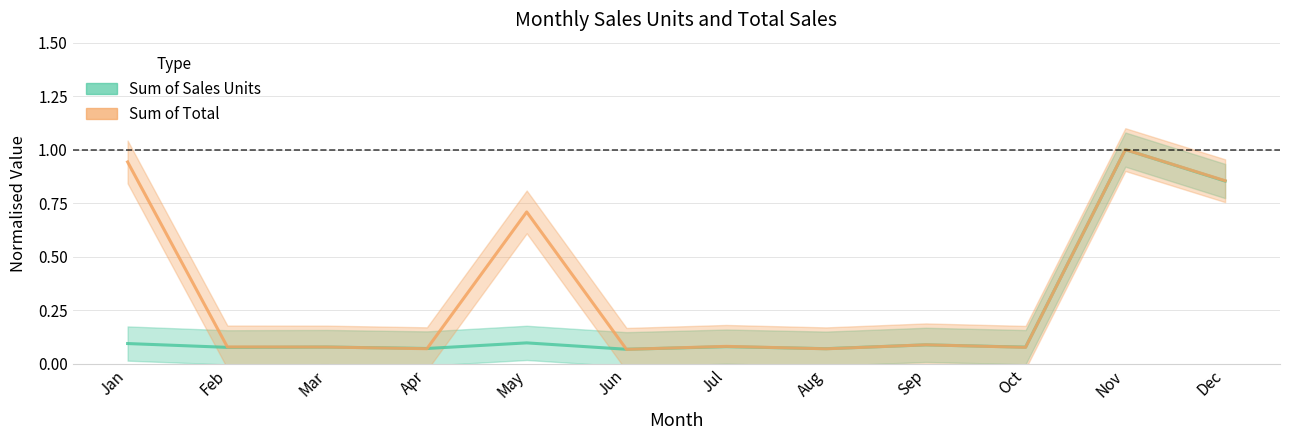

Is the value of Sum of Sales Units at Feb greater than the value of Sum of Total at Jun?

Yes